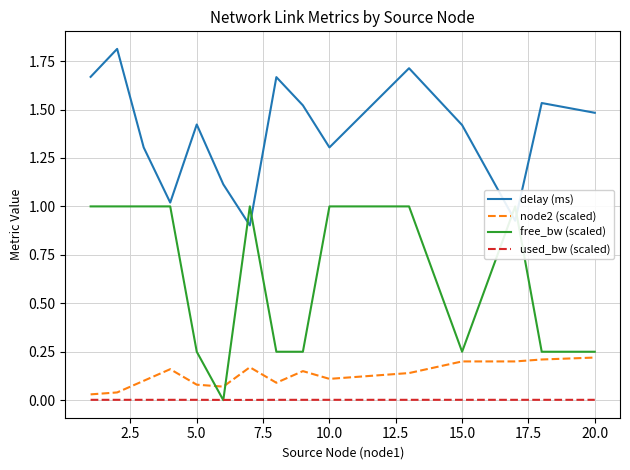

At how many categories does at least one series exceed 0?

15